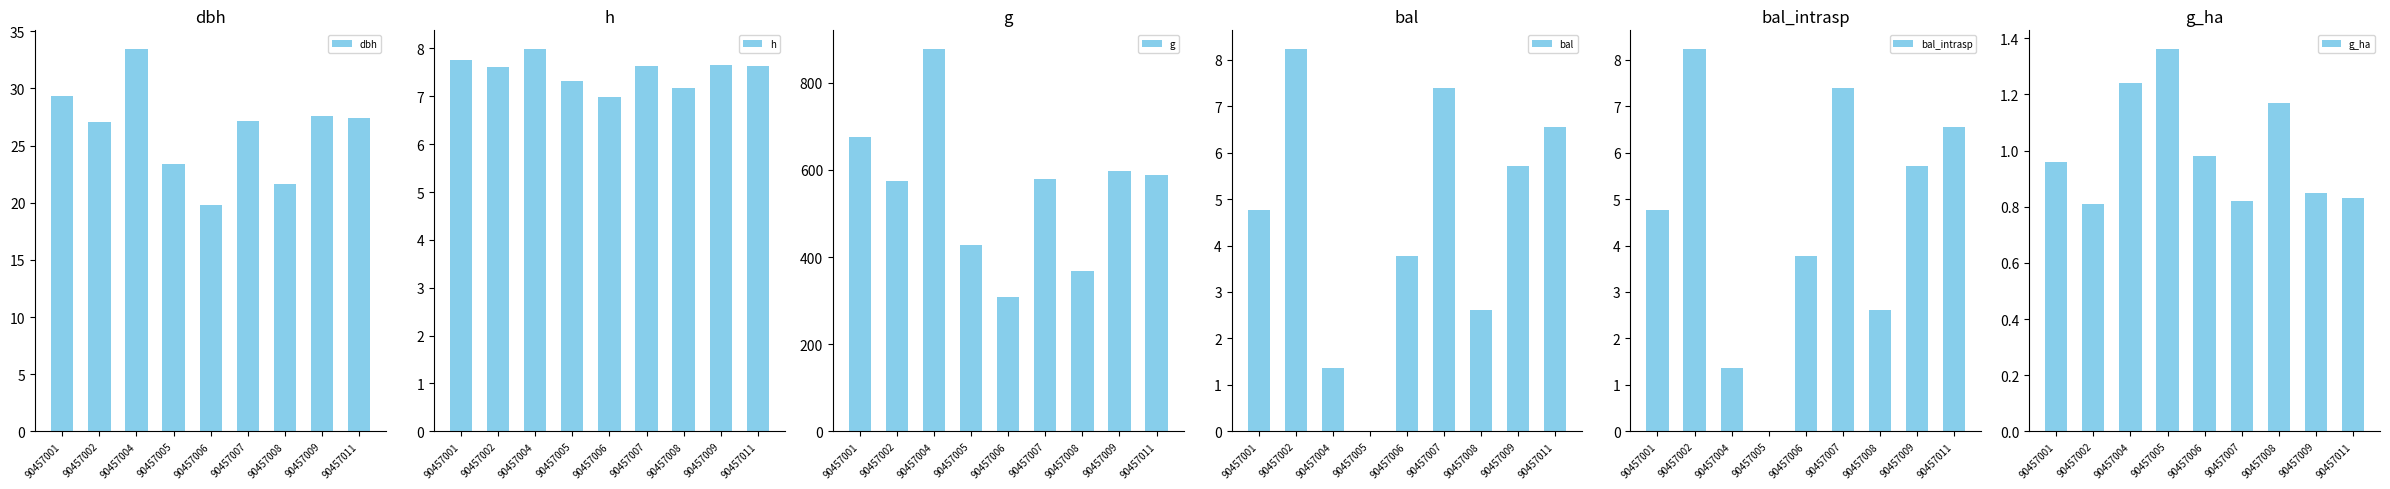

Between 90457005 and 90457006, which series saw the biggest shift?

g